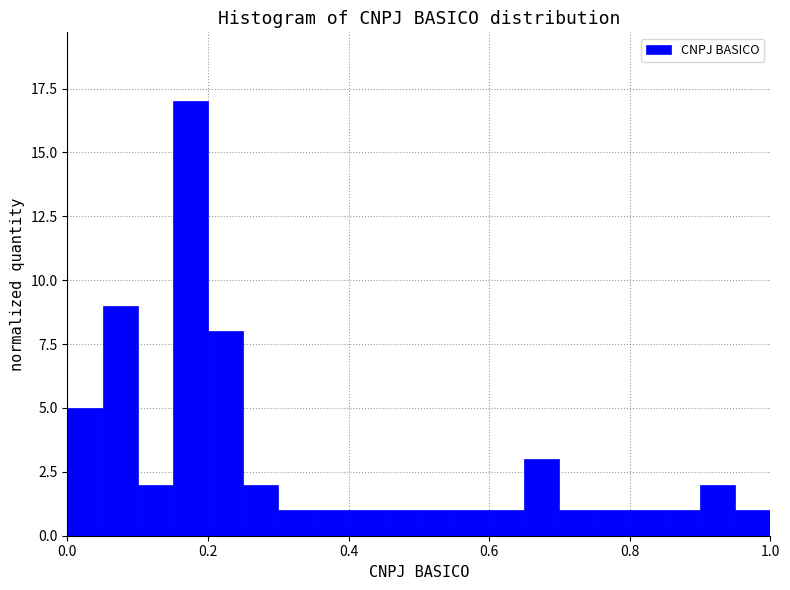

Around what value on the x-axis is the tallest bar? Give the approximate position of its centre, as read against the axis.

0.18